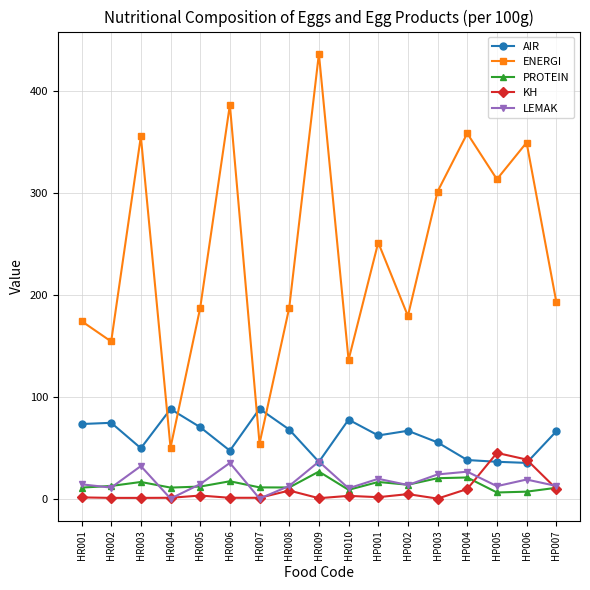

What is the maximum value shown in the chart?

436.0